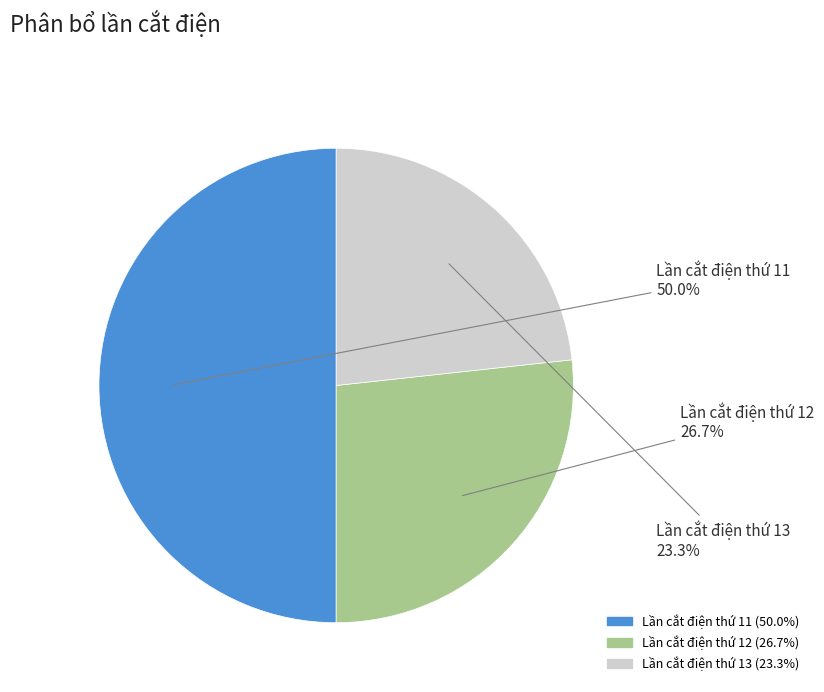

What is the smallest slice in the pie chart?

Lần cắt điện thứ 13